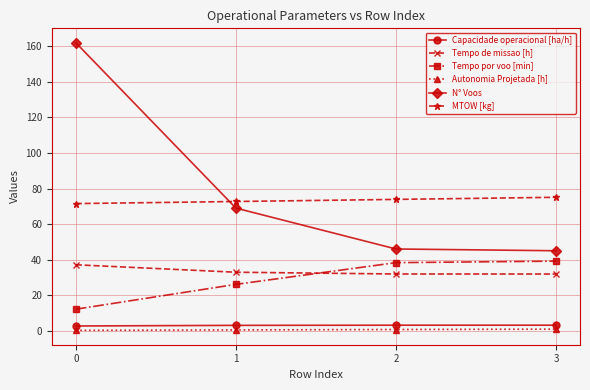

At how many categories does at least one series exceed 12?

4